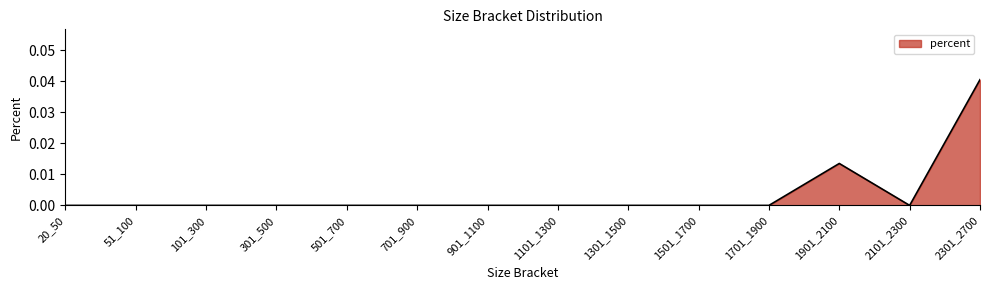

Which category has the highest value across all series?

2301_2700